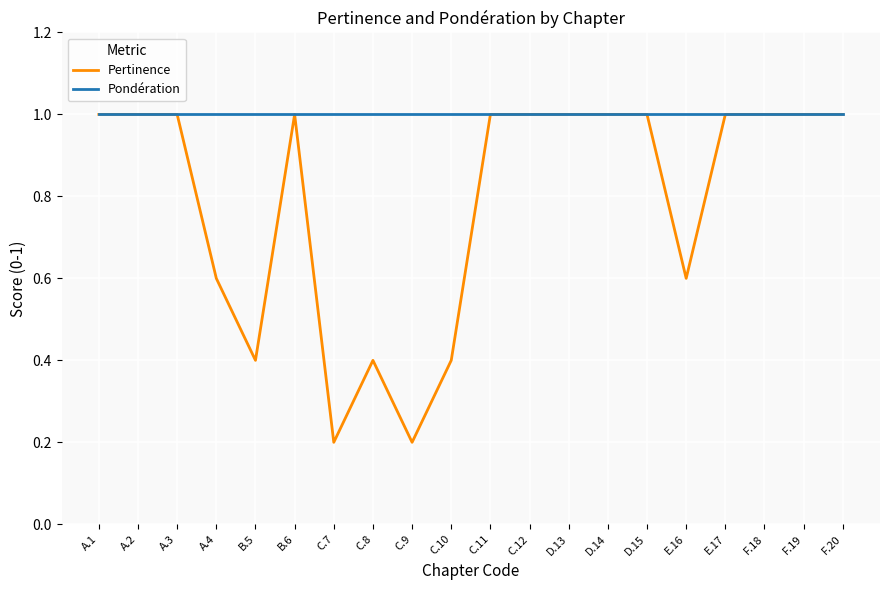

Is the value of Pertinence at C.7 greater than the value of Pondération at D.15?

No